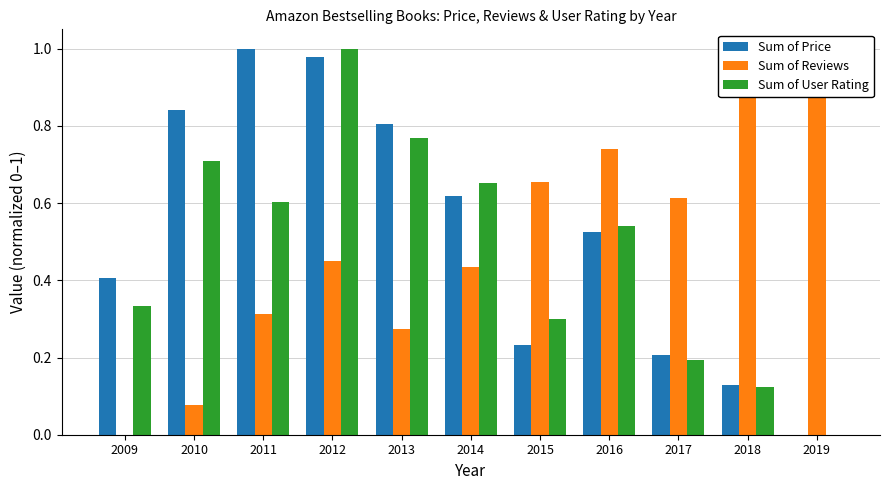

What is the spread (max minus min) of values at 2015?

0.4